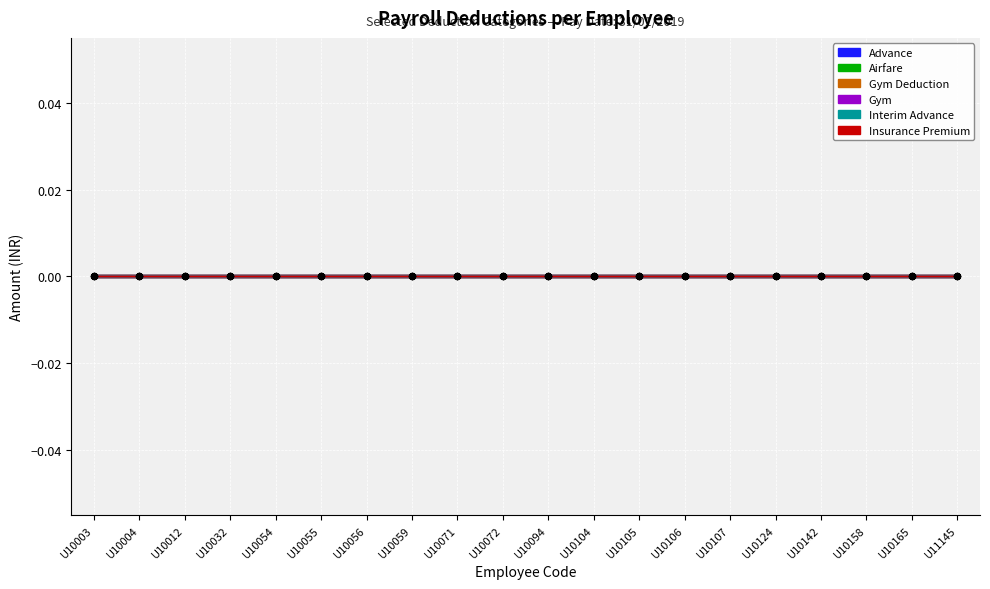

Which series contains the highest Y value?

Advance